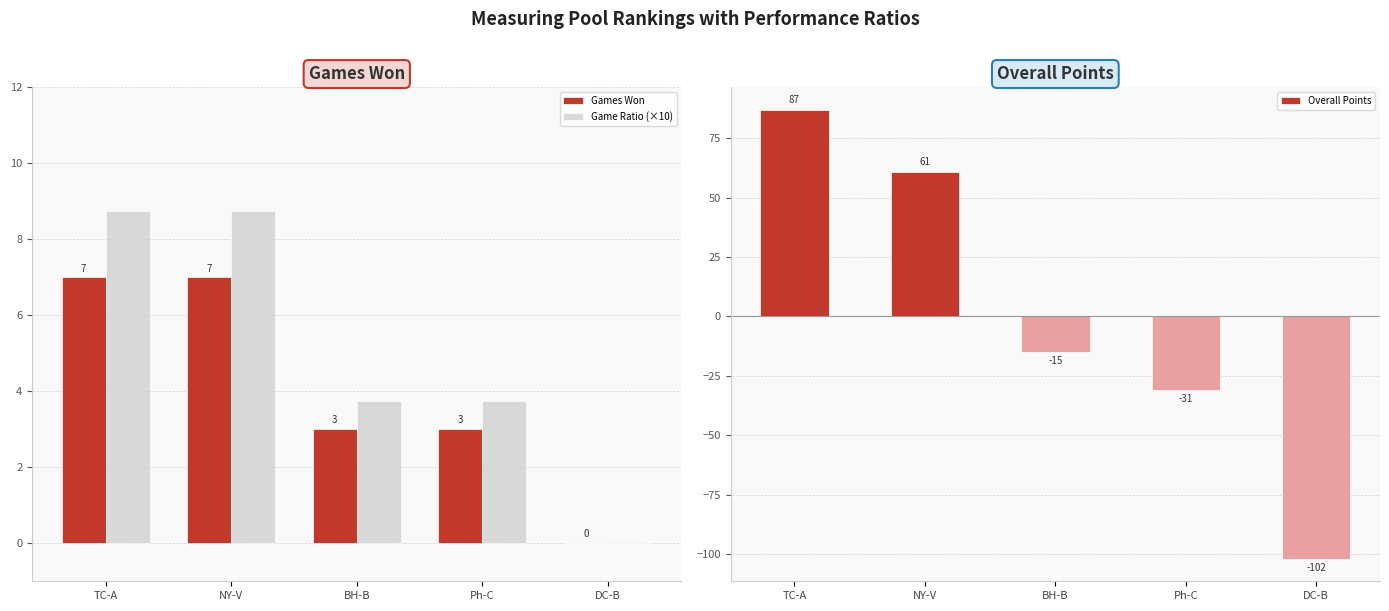

How many categories are shown in the chart?

5